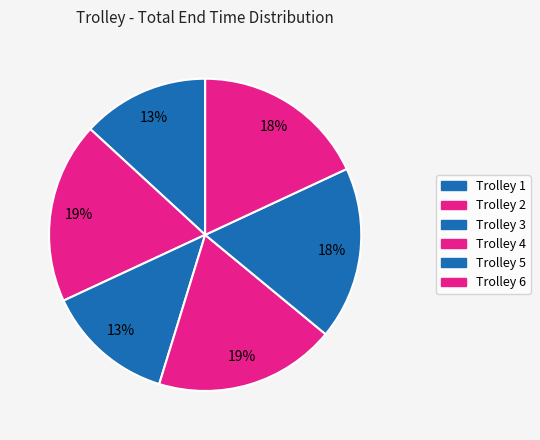

To the nearest percent, what is the difference between the Trolley 5 and Trolley 4 slice percentages?

1%